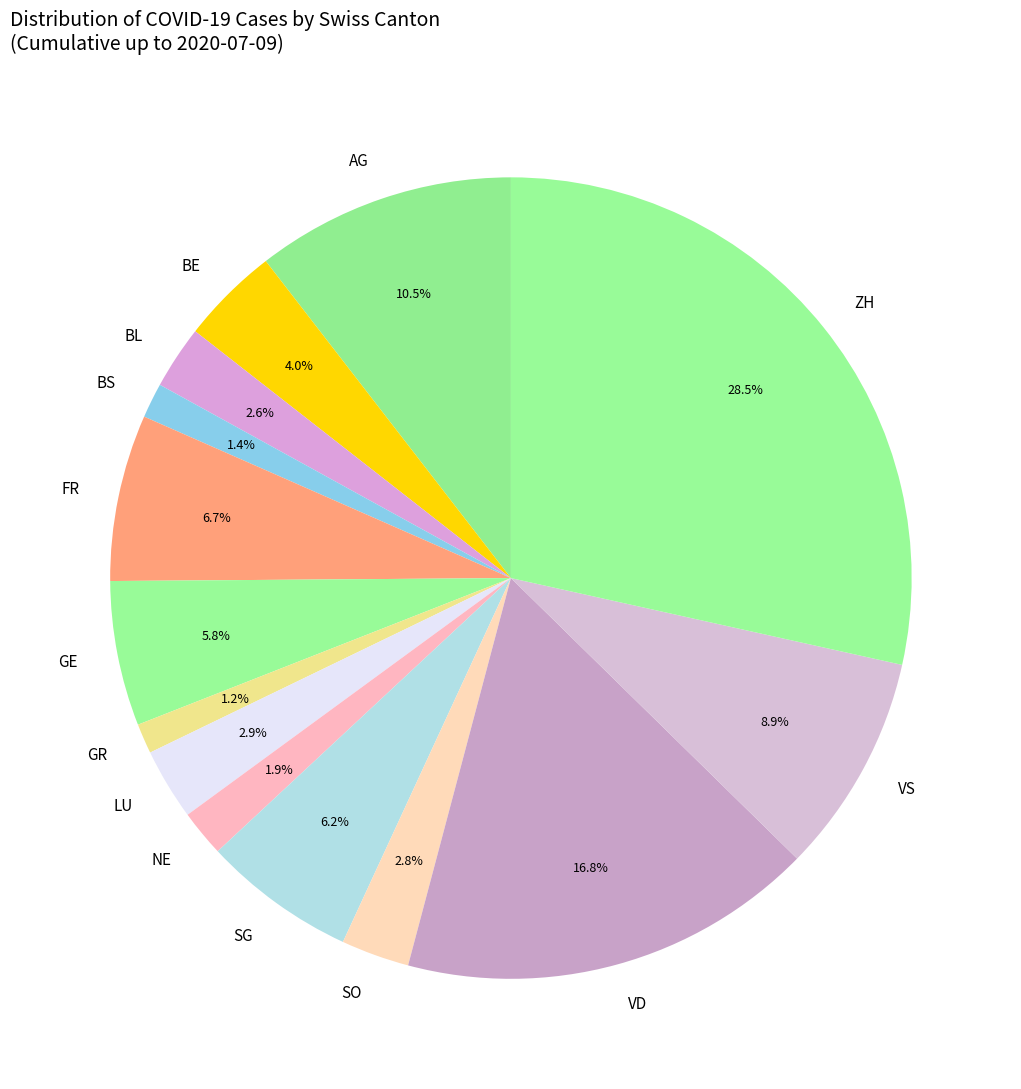

How much of the chart is everything except AG?

89.5%